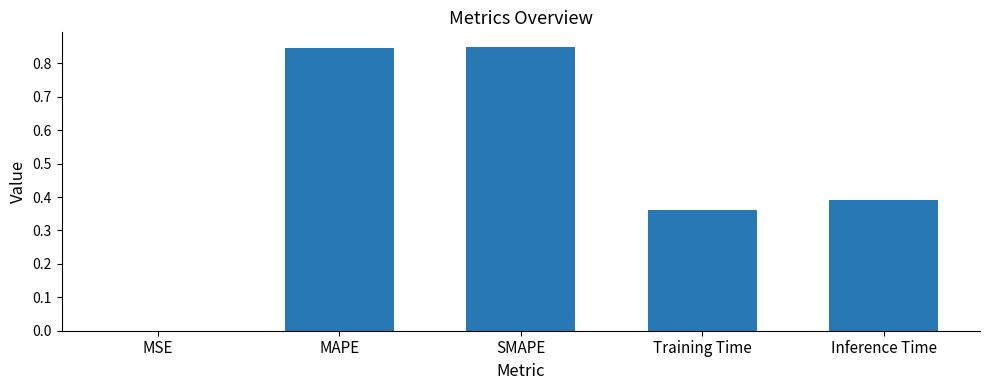

What is the change in value from SMAPE to Training Time?

-0.5